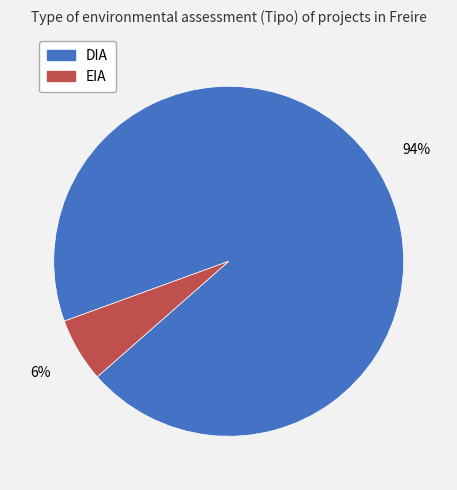

Count the number of slices in the pie.

2